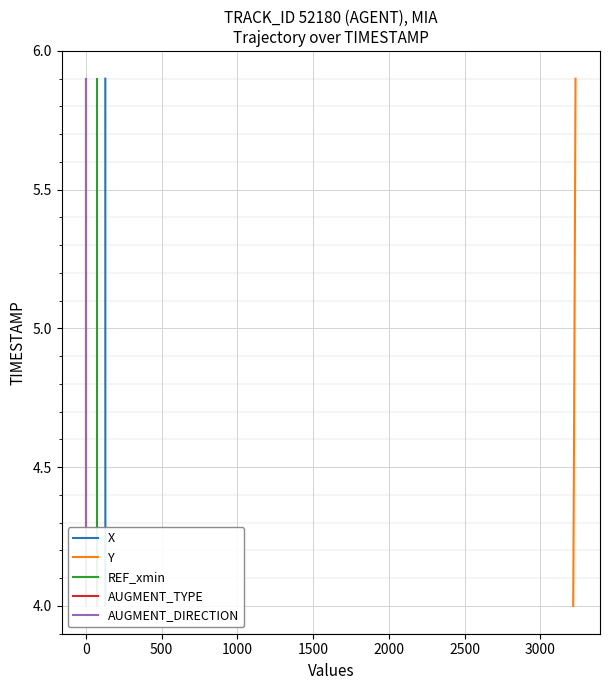

What is the minimum value for Y?

4.0